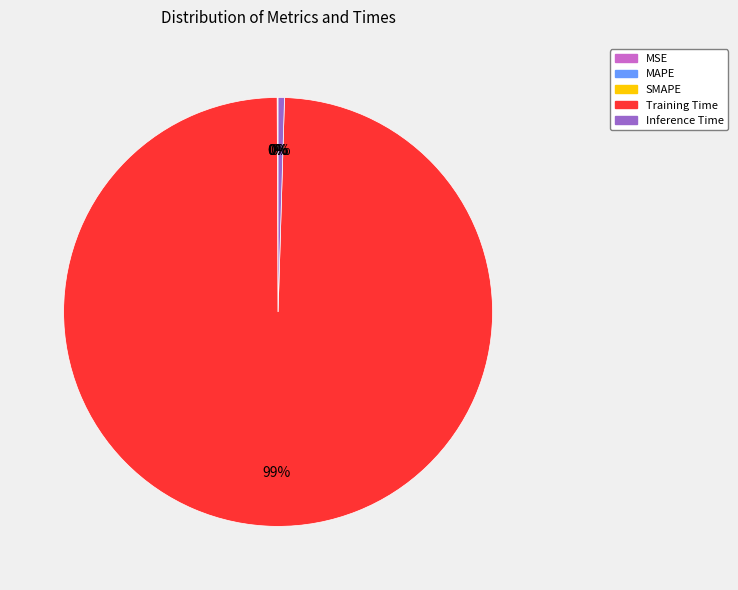

Which category has the biggest portion of the pie?

Training Time